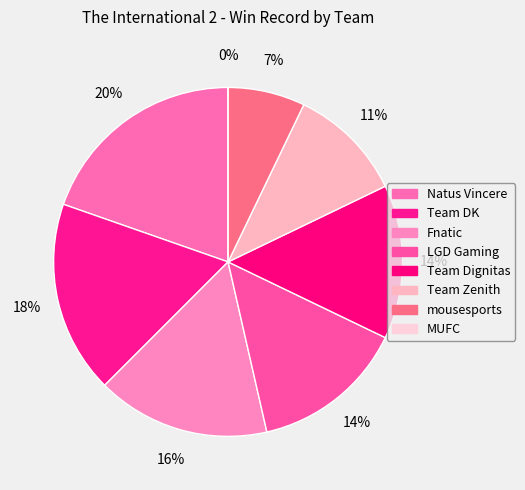

The Team DK slice represents 18% of the pie. True or false?

True